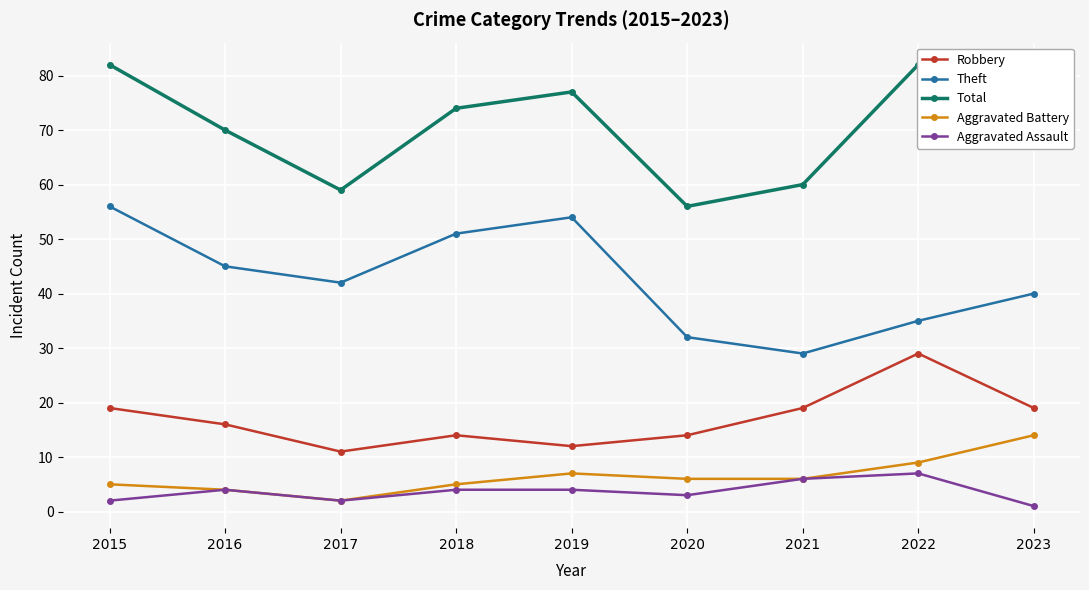

How many lines are shown in the chart?

5